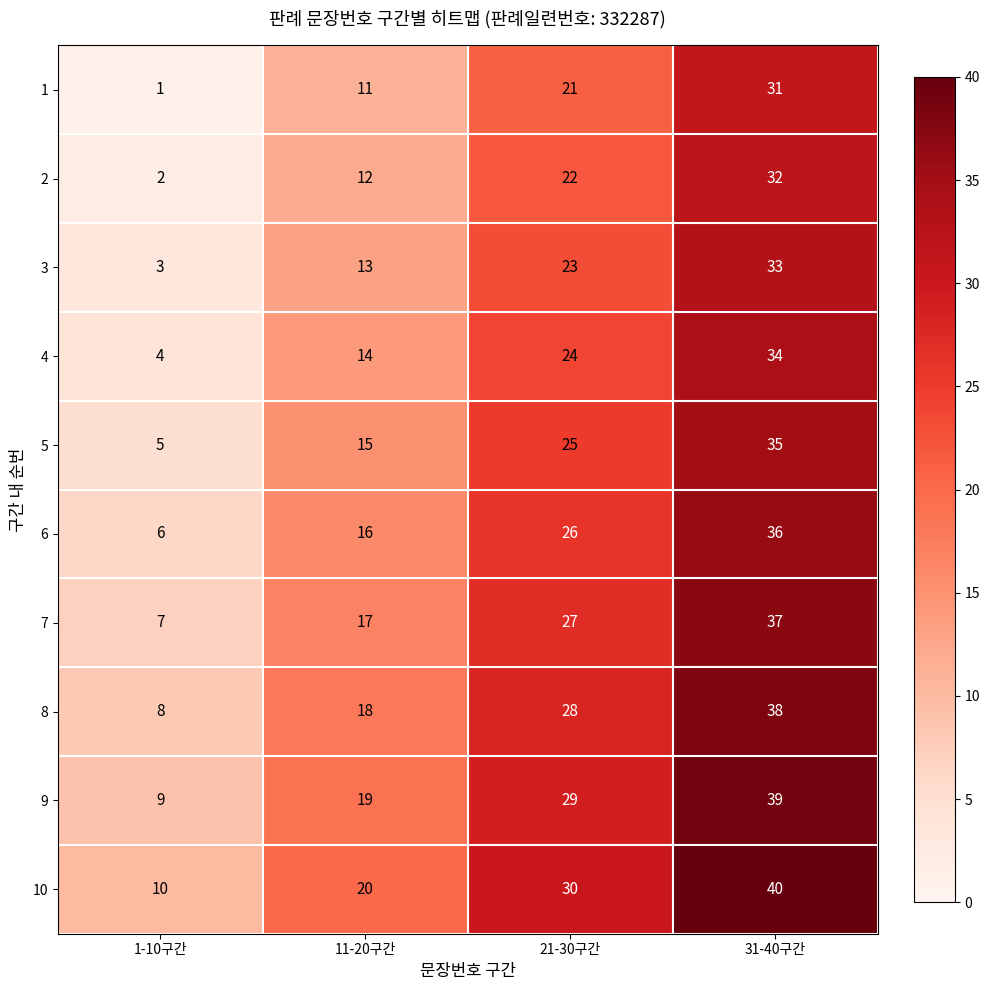

What is the maximum value shown in the chart?

40